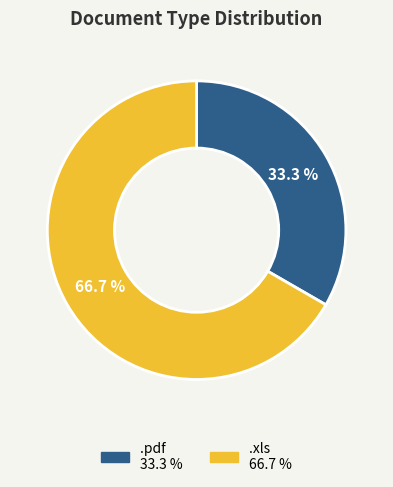

What percentage is the .xls slice, to the nearest percent?

67%